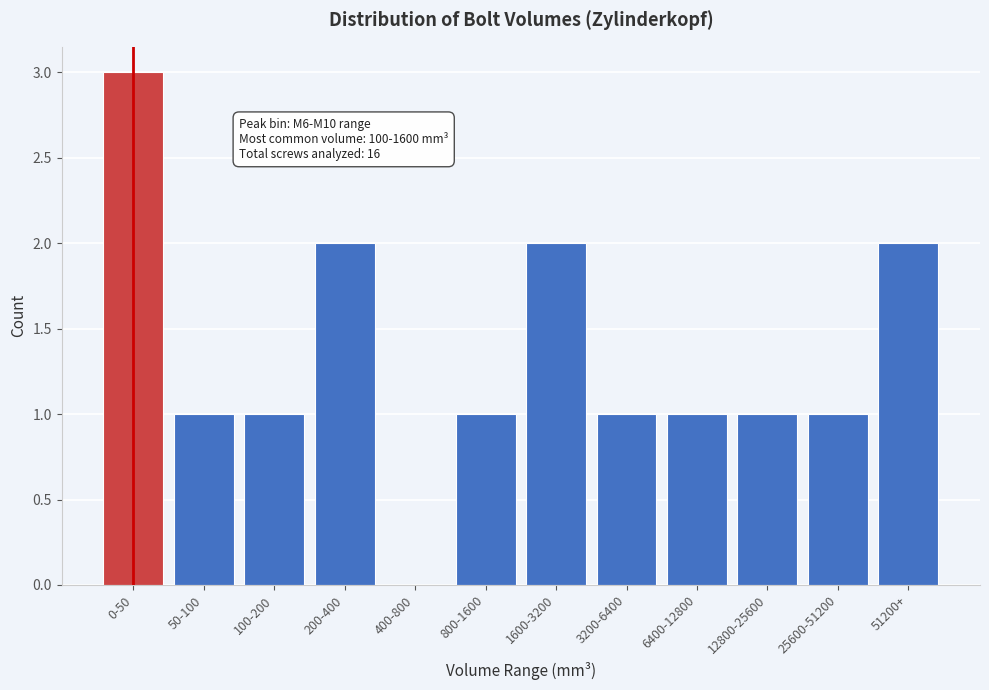

Approximately how many times larger is the value at 3200-6400 compared to 12800-25600?

1.0